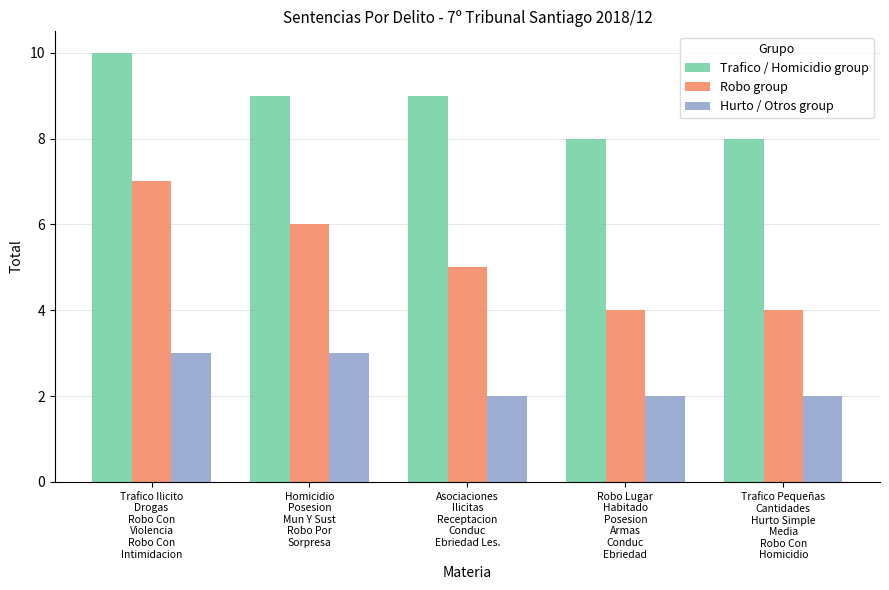

How many bars are there in each group?

3